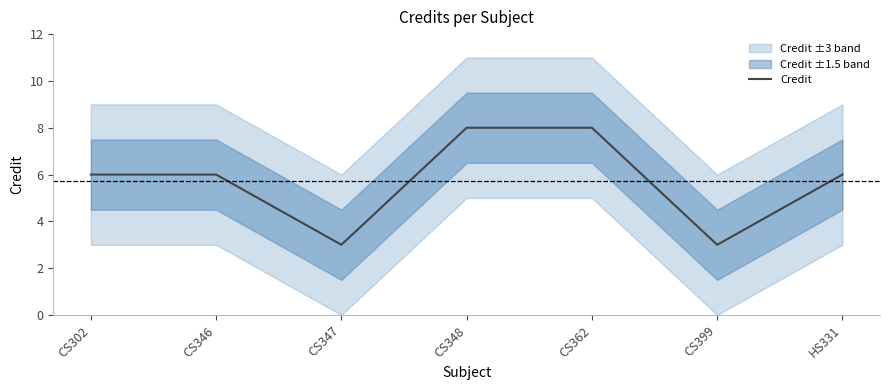

What is the value of the 1st point from the left?

6